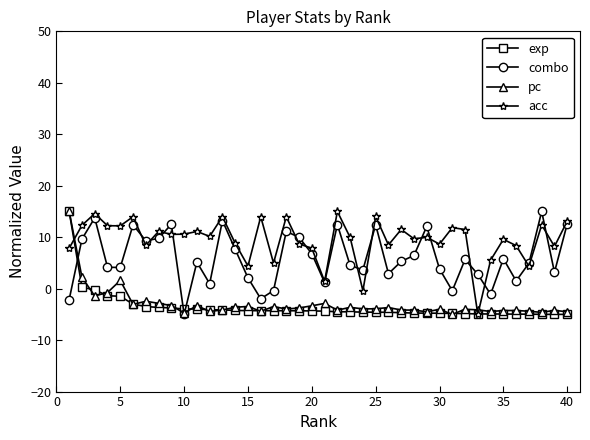

Which series has the largest total across all categories?

acc